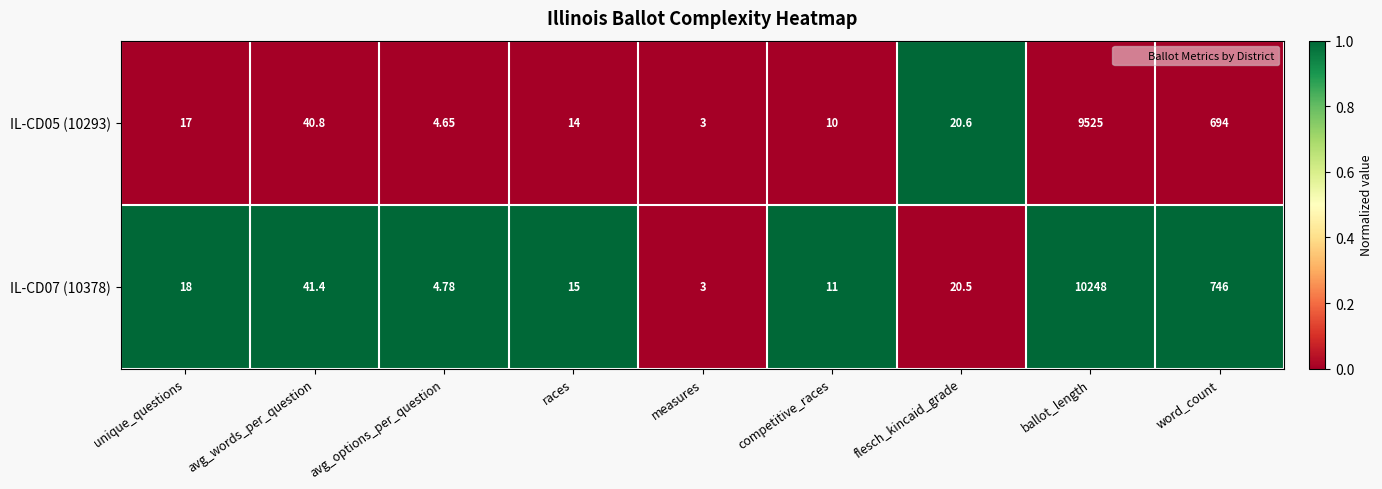

Rank the categories by IL-CD07 (10378) value from highest to lowest.

ballot_length, word_count, avg_words_per_question, flesch_kincaid_grade, unique_questions, races, competitive_races, avg_options_per_question, measures